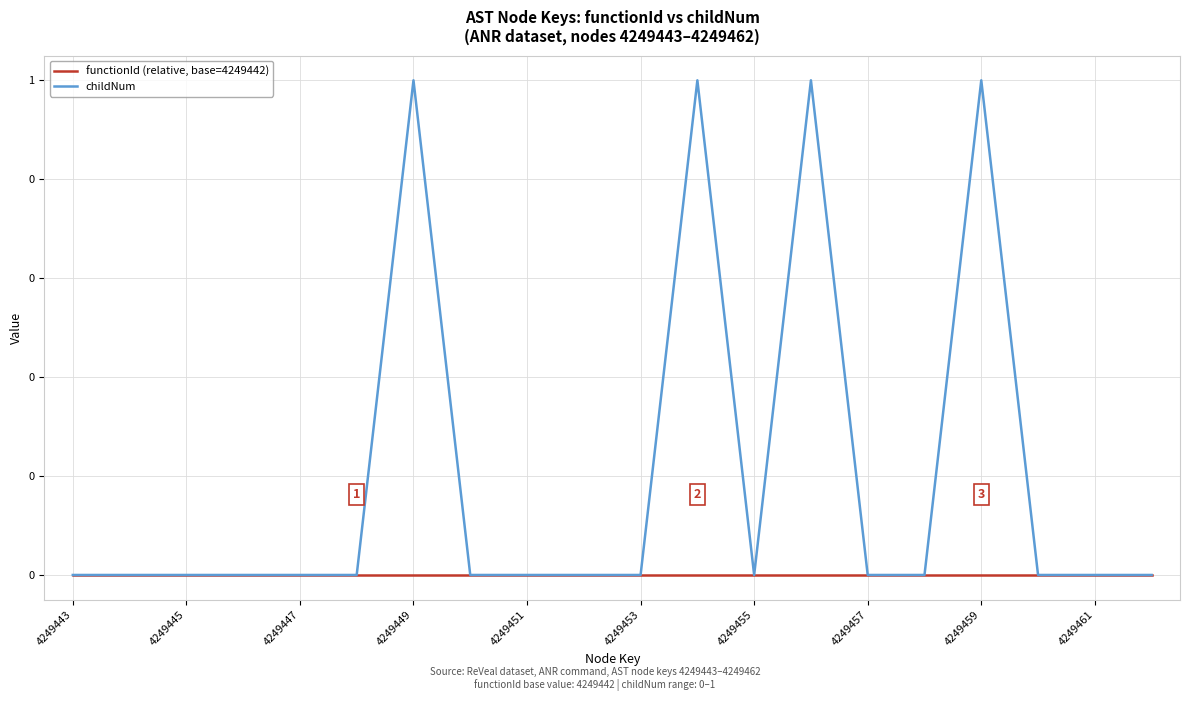

Which series has the largest range (max minus min)?

childNum